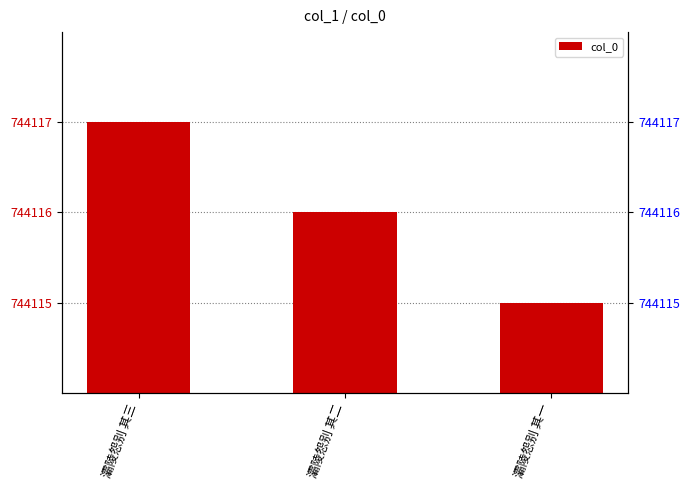

Which has a higher value, 灞陵怨别 其一 or 灞陵怨别 其二?

灞陵怨别 其二